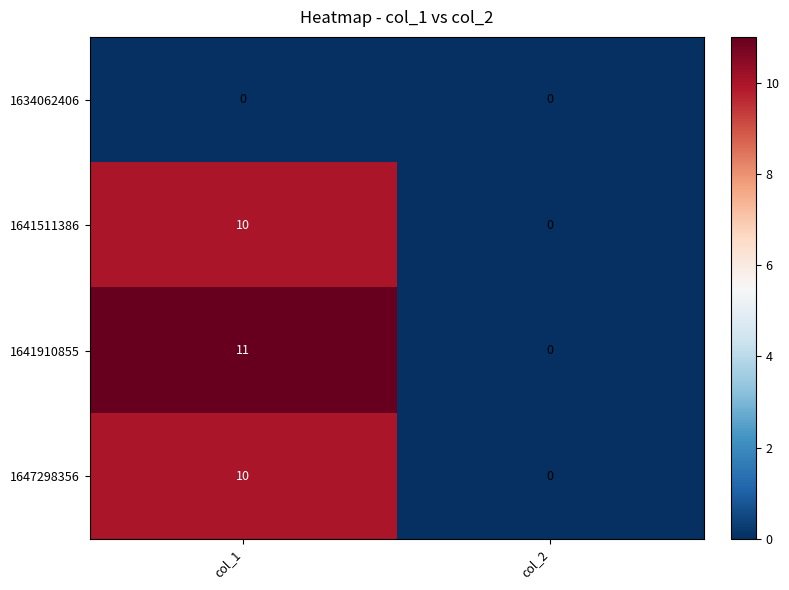

What is the maximum value for 1641511386?

10